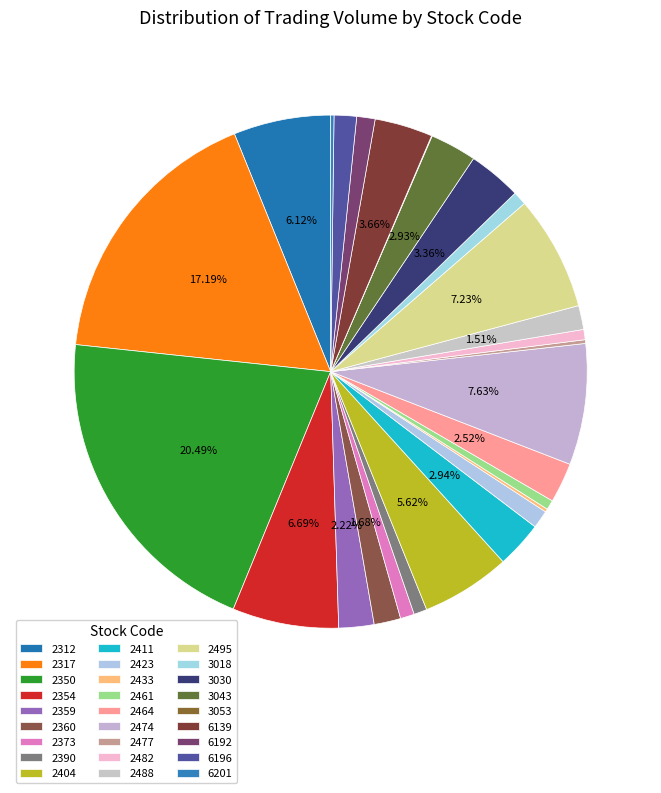

True or false: 2359 accounts for 1% of the total.

False